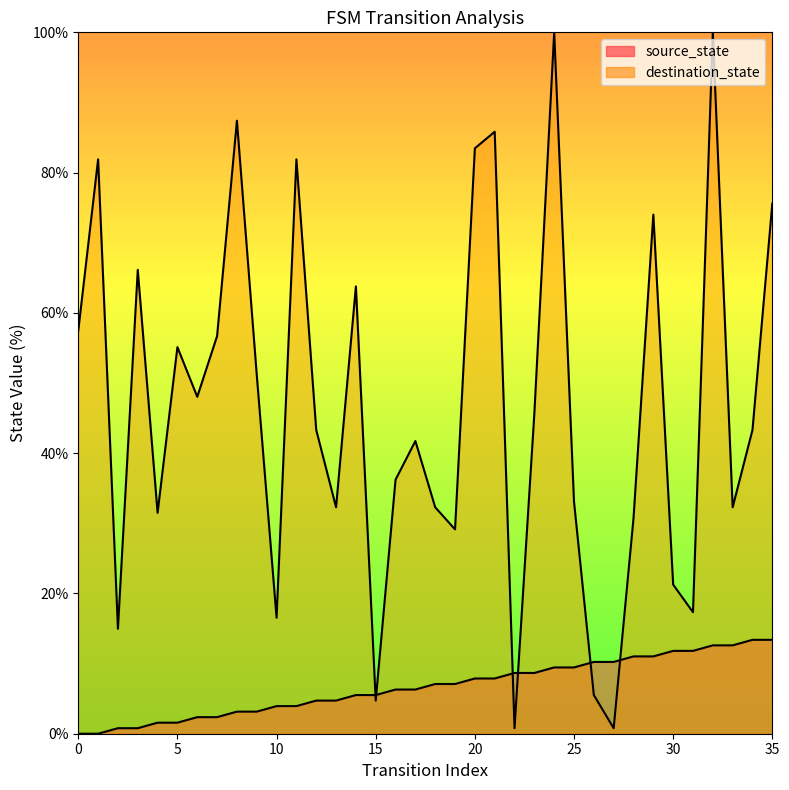

Which series has the largest total across all categories?

destination_state